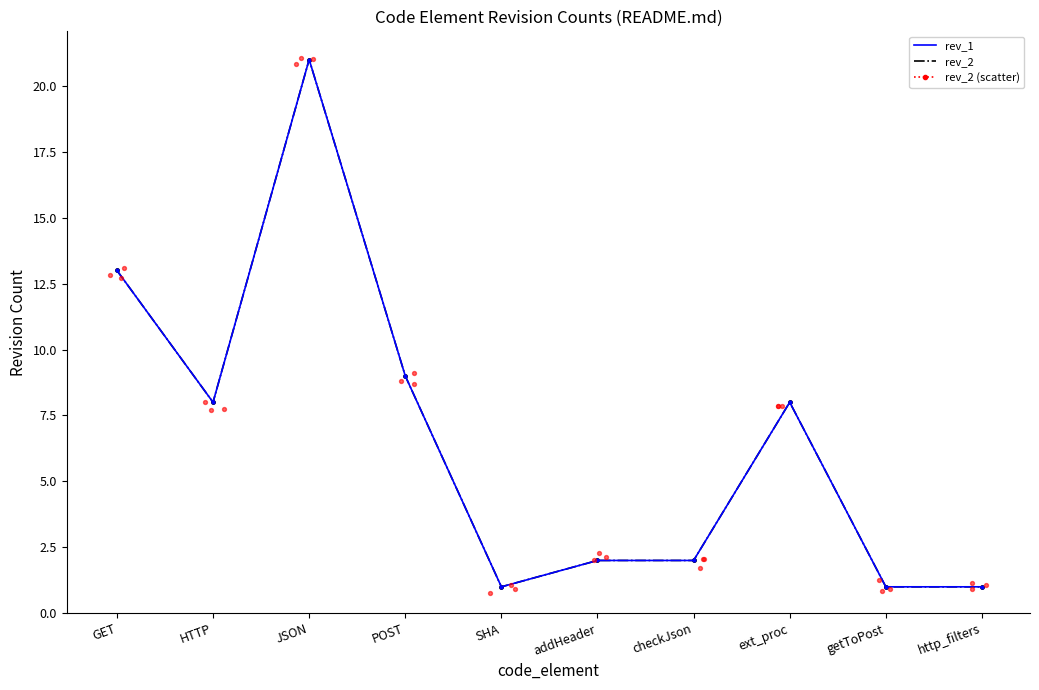

What are all the series names shown in the legend?

rev_2, rev_1